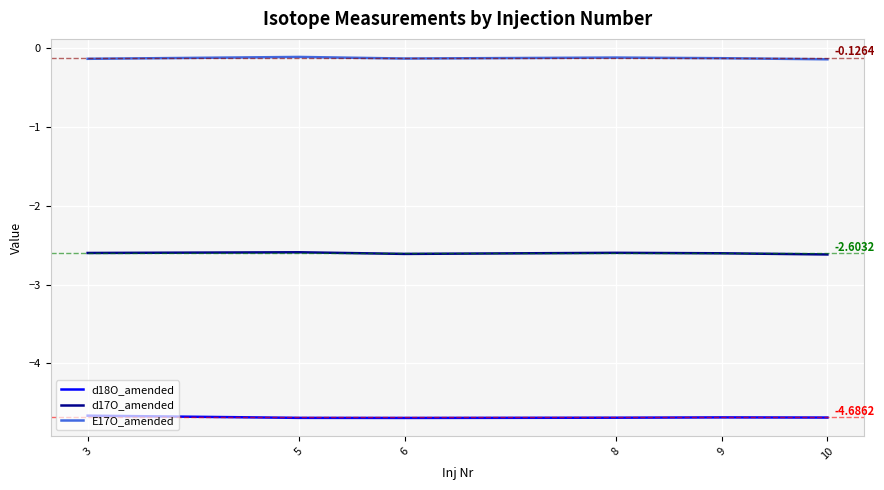

Reading left to right, transcribe all the data shown in this chart.

d18O_amended: 3=-4.7	5=-4.7	6=-4.7	8=-4.7	9=-4.7	10=-4.7
d17O_amended: 3=-2.6	5=-2.6	6=-2.6	8=-2.6	9=-2.6	10=-2.6
E17O_amended: 3=-0.1	5=-0.1	6=-0.1	8=-0.1	9=-0.1	10=-0.1